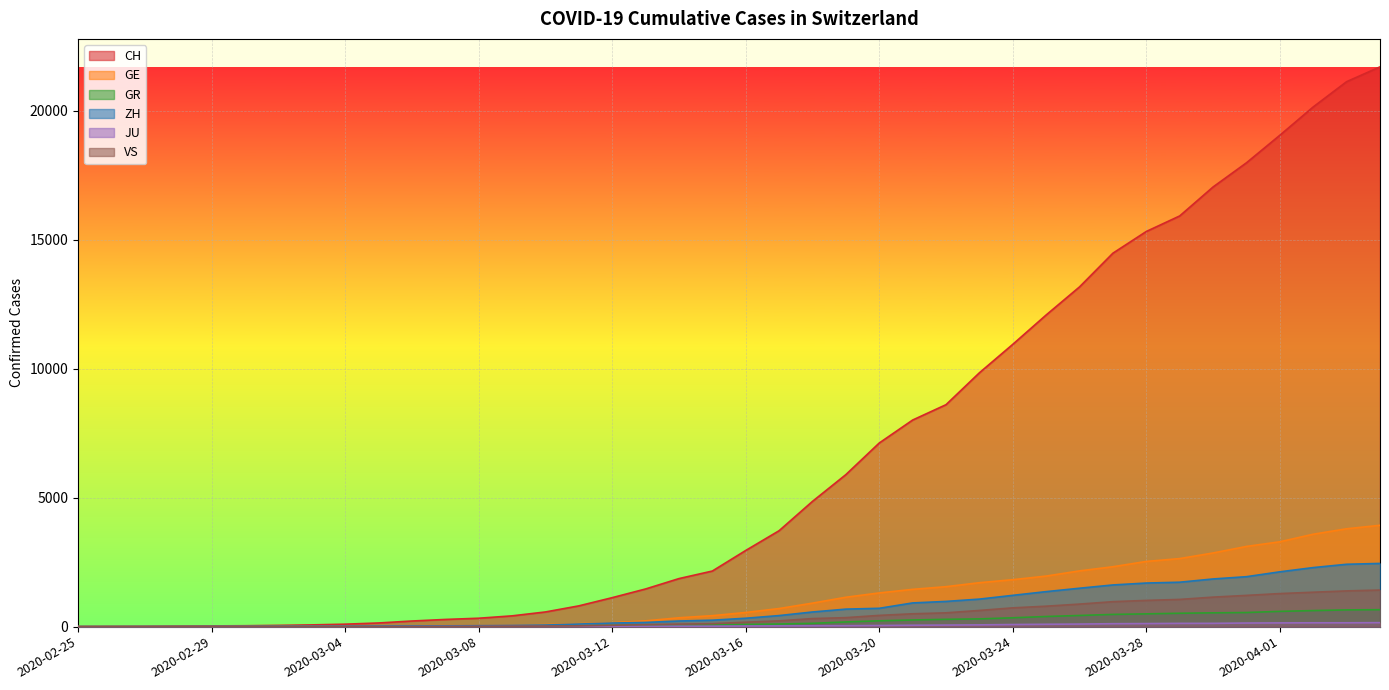

The value of ZH at 2020-03-12 is 140. True or false?

True